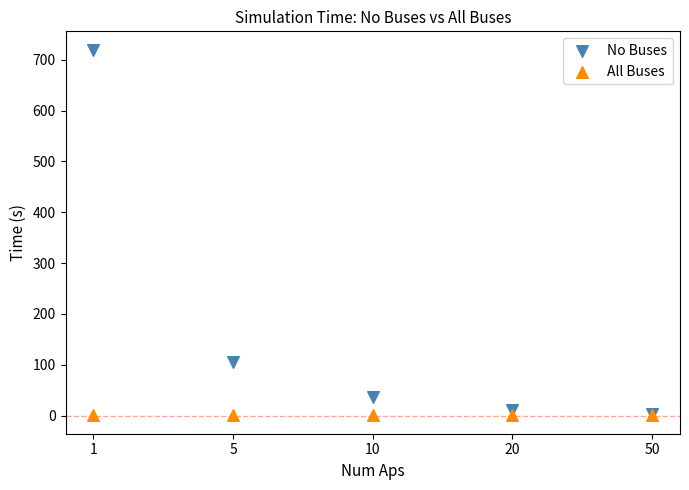

Which series has the widest spread of Y values?

No Buses